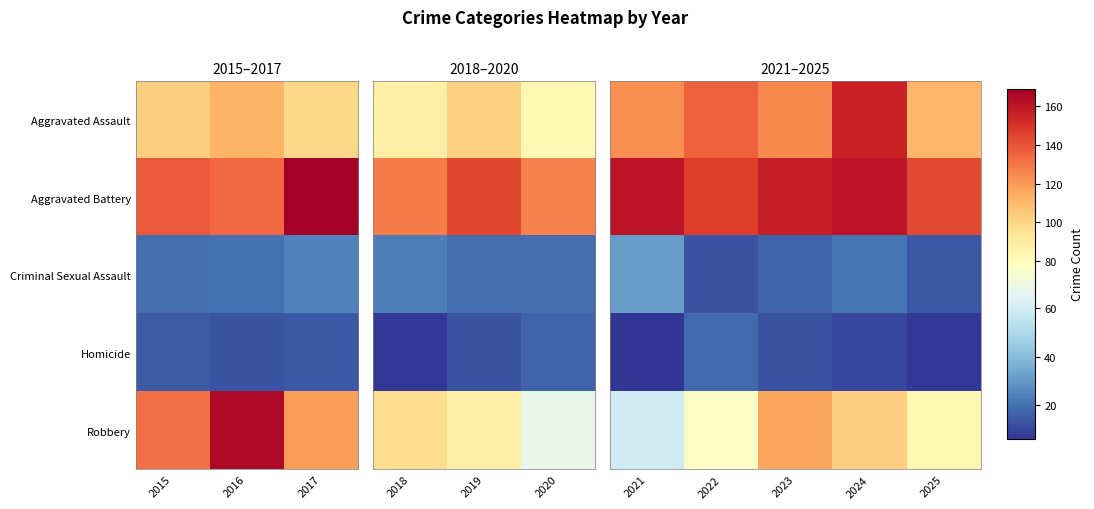

What is the approximate value of Aggravated Battery at 2022, to the nearest 5?

145